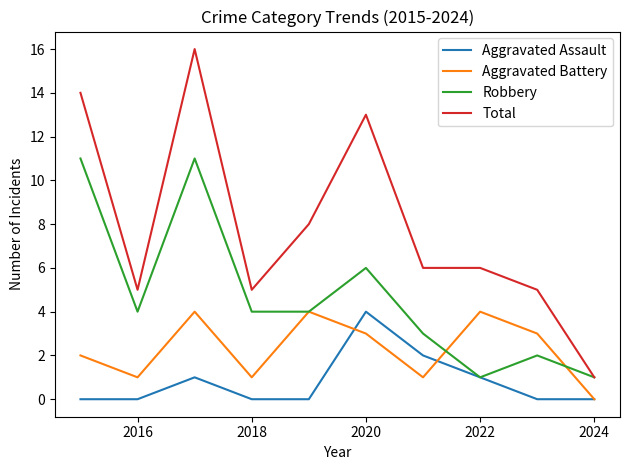

What is the greatest value displayed?

16